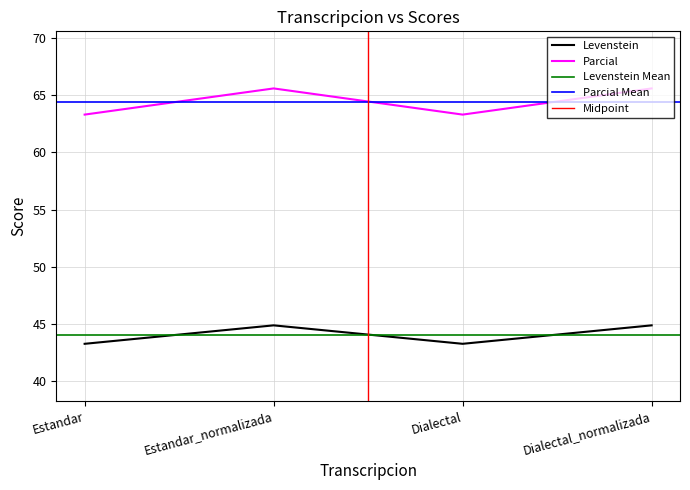

Rank the categories by Levenstein value from highest to lowest.

Estandar_normalizada, Dialectal_normalizada, Estandar, Dialectal